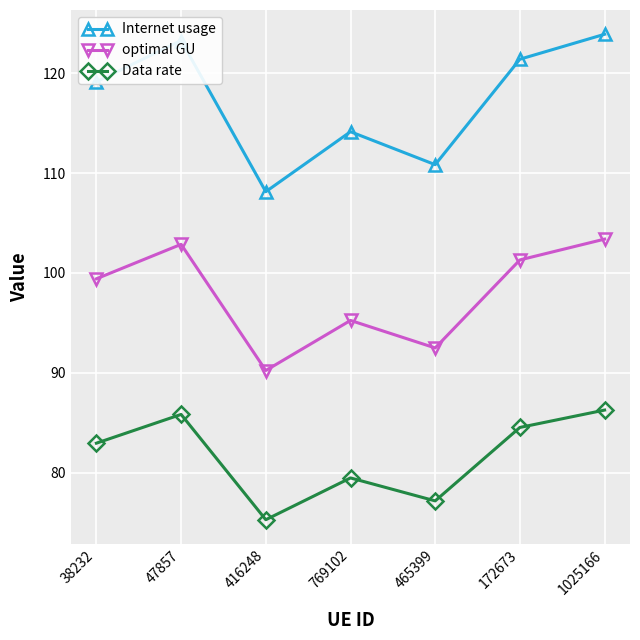

The value of optimal GU at 769102 is 95.2. True or false?

True